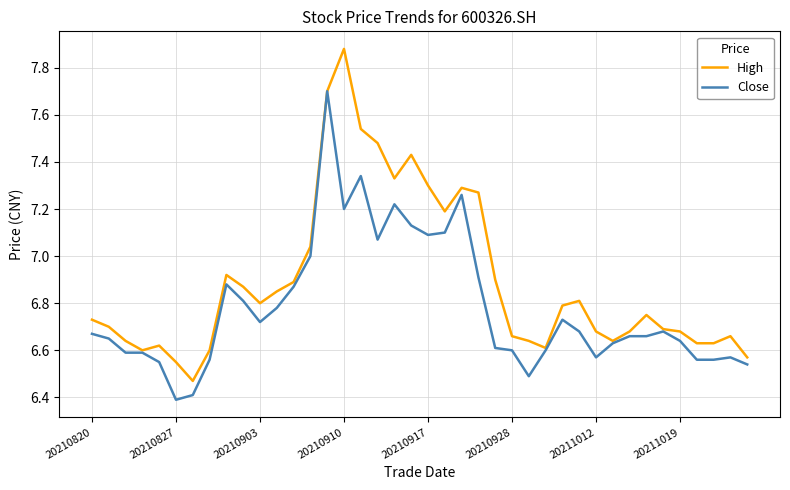

Rank the series by their maximum value, from lowest to highest.

Close, High